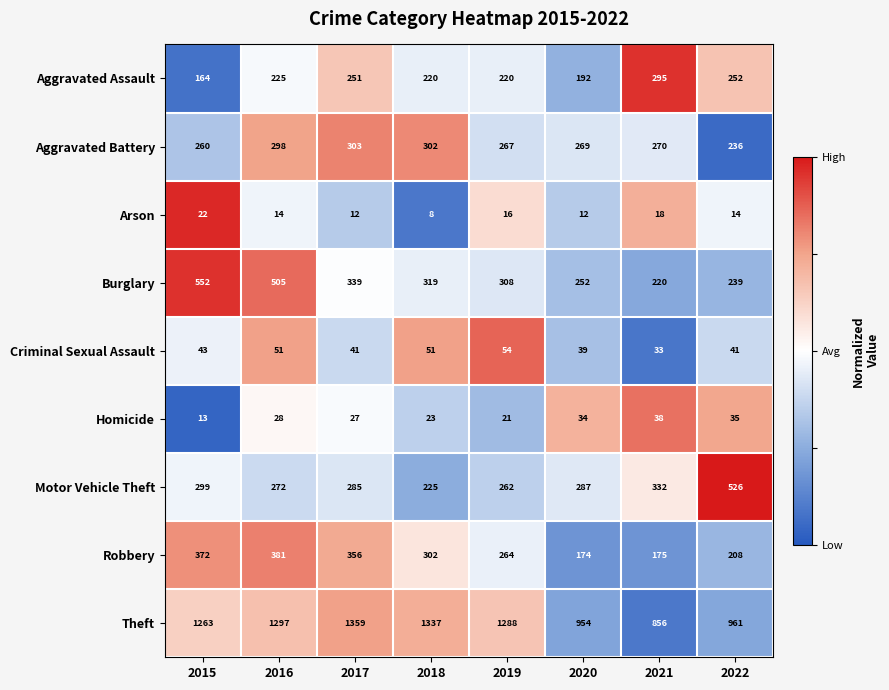

At which category does the chart reach its peak across all series?

2017